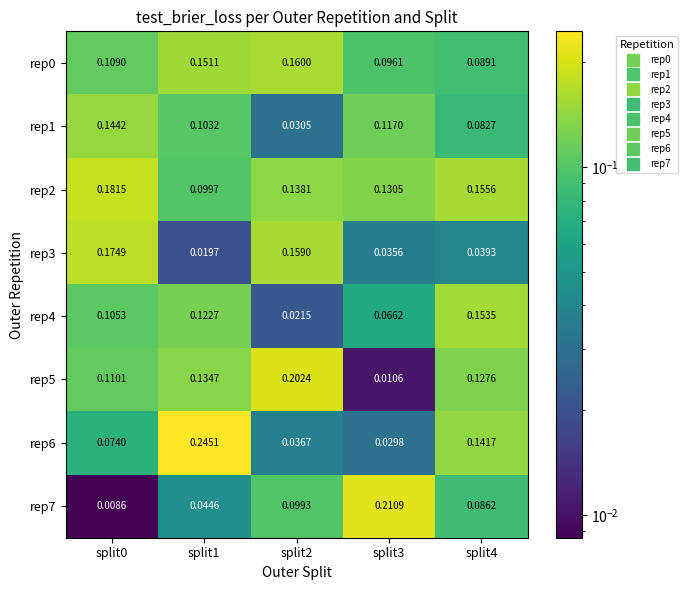

How many distinct data groups are displayed?

8